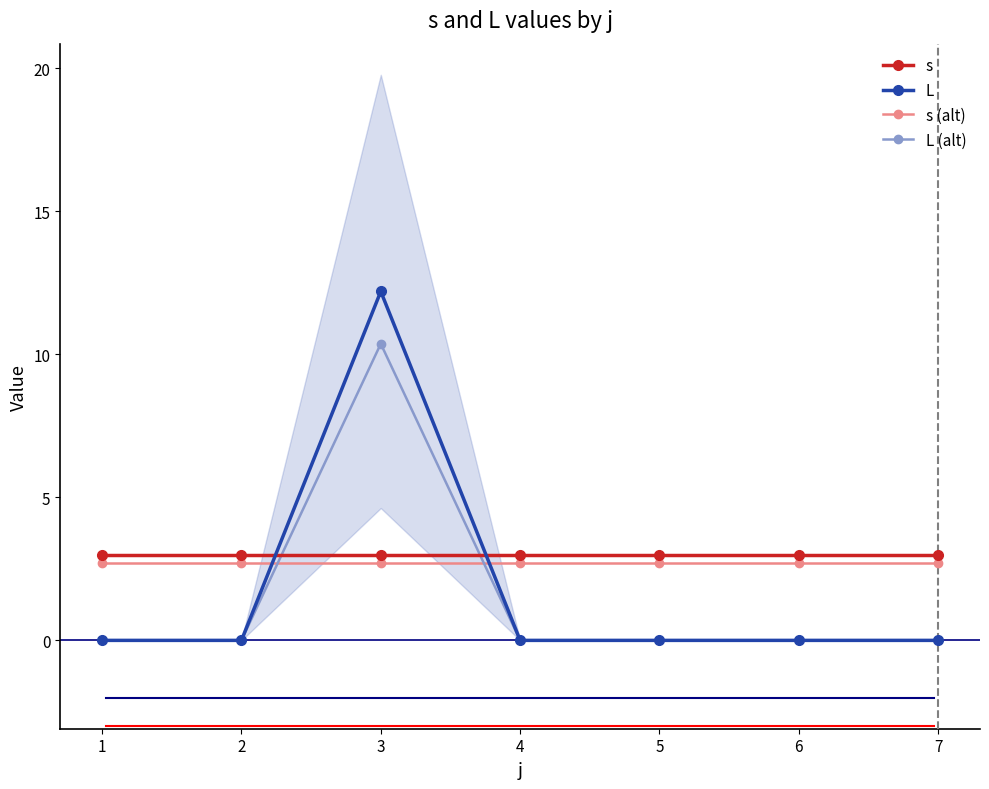

What is the approximate value of s (alt) at 4?

2.7